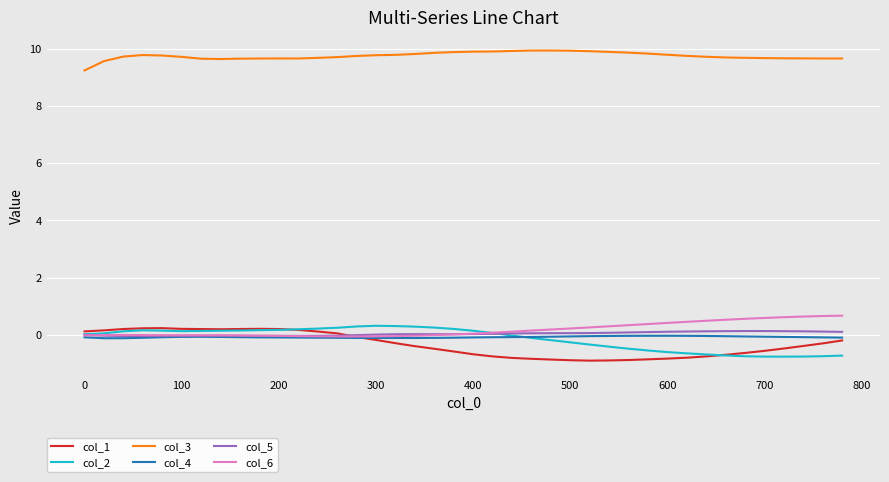

Which series has the largest total across all categories?

col_3